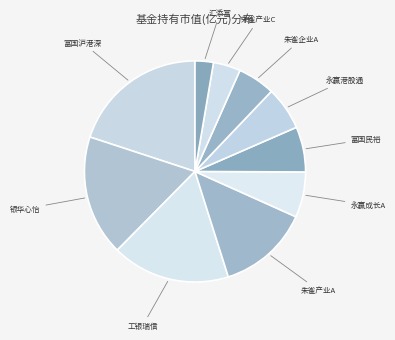

Count the number of slices in the pie.

10